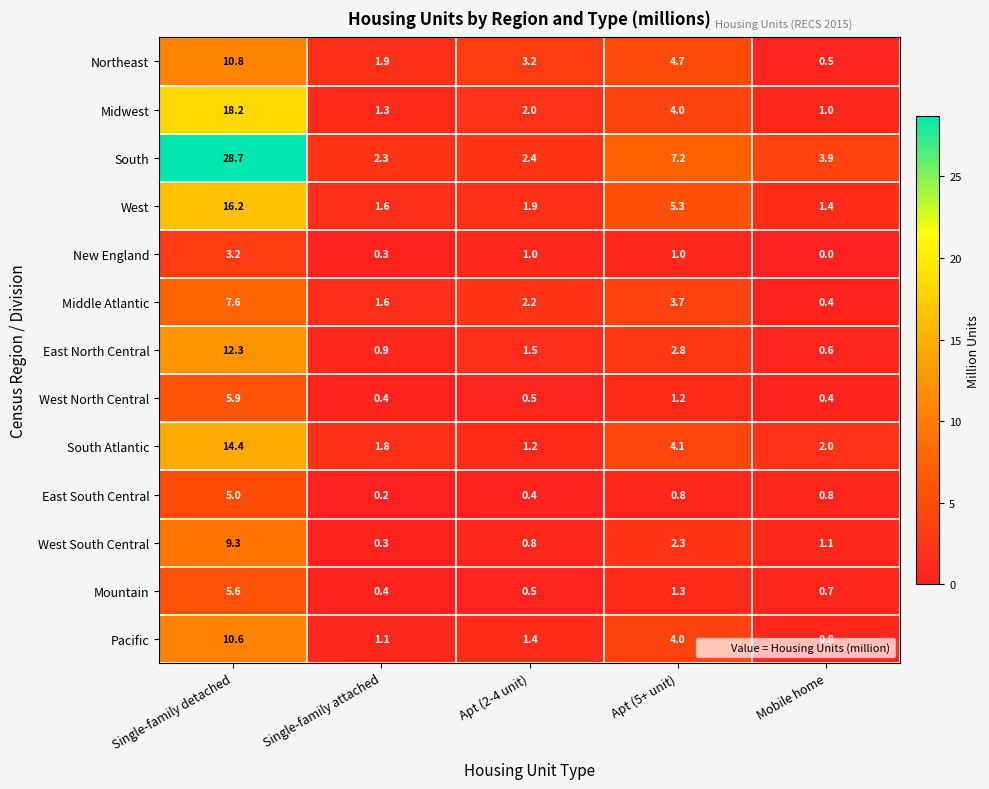

Between Apt (5+ unit) and Mobile home, which series saw the biggest shift?

Northeast